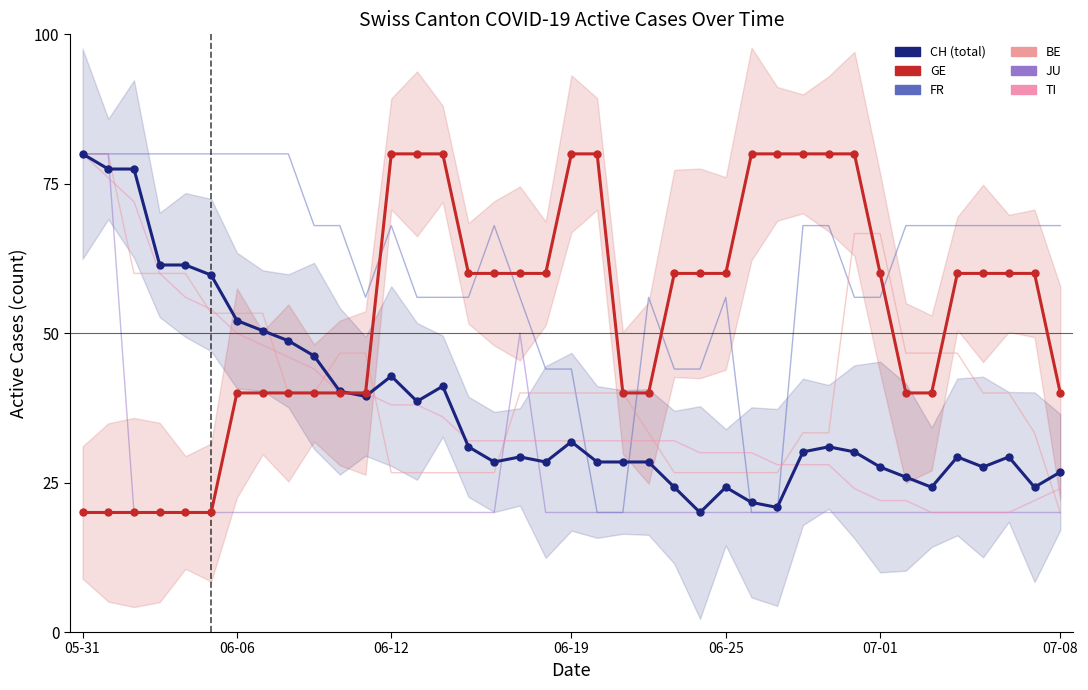

Rank the series by their maximum value, from highest to lowest.

FR, BE, JU, TI, CH, GE